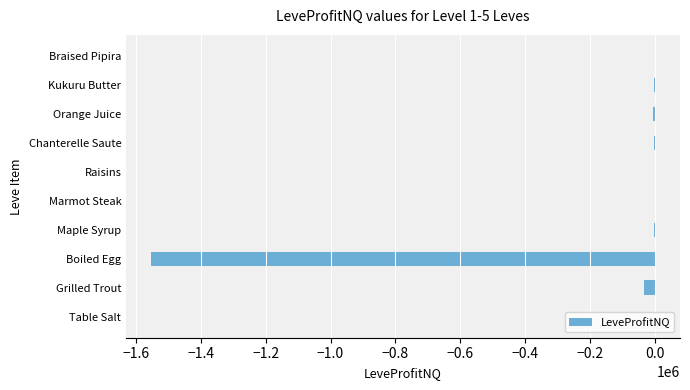

Are the bars horizontal?

Yes